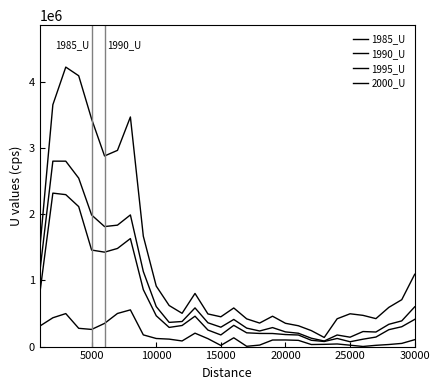

True or false: 1985_U and 2000_U intersect in this chart.

False